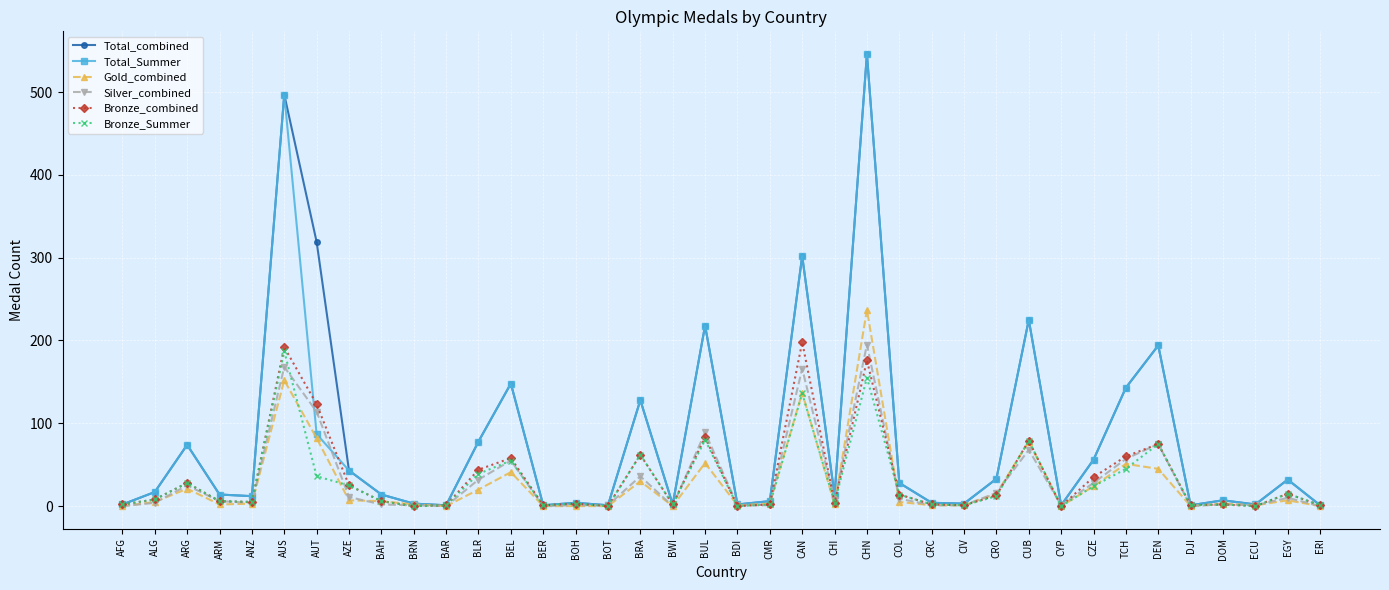

What is the label of the 33rd point from the left?

DEN